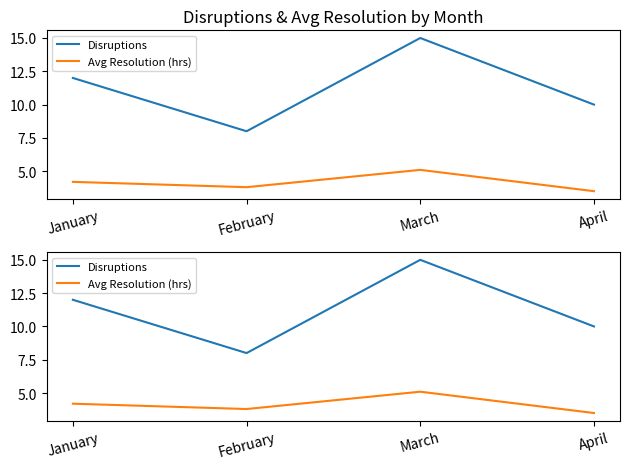

Where does the Avg Resolution (hrs) series first go above 4?

January